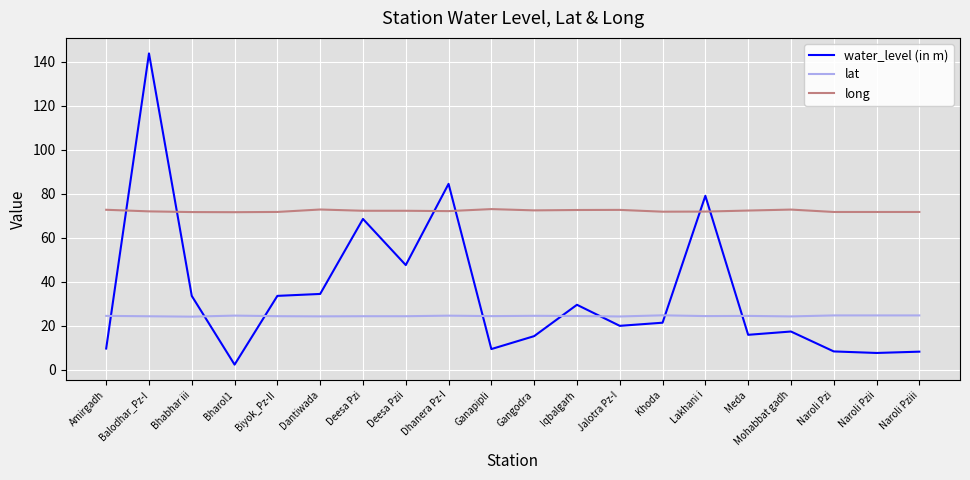

List the series in order of their peak value, highest first.

water_level (in m), long, lat